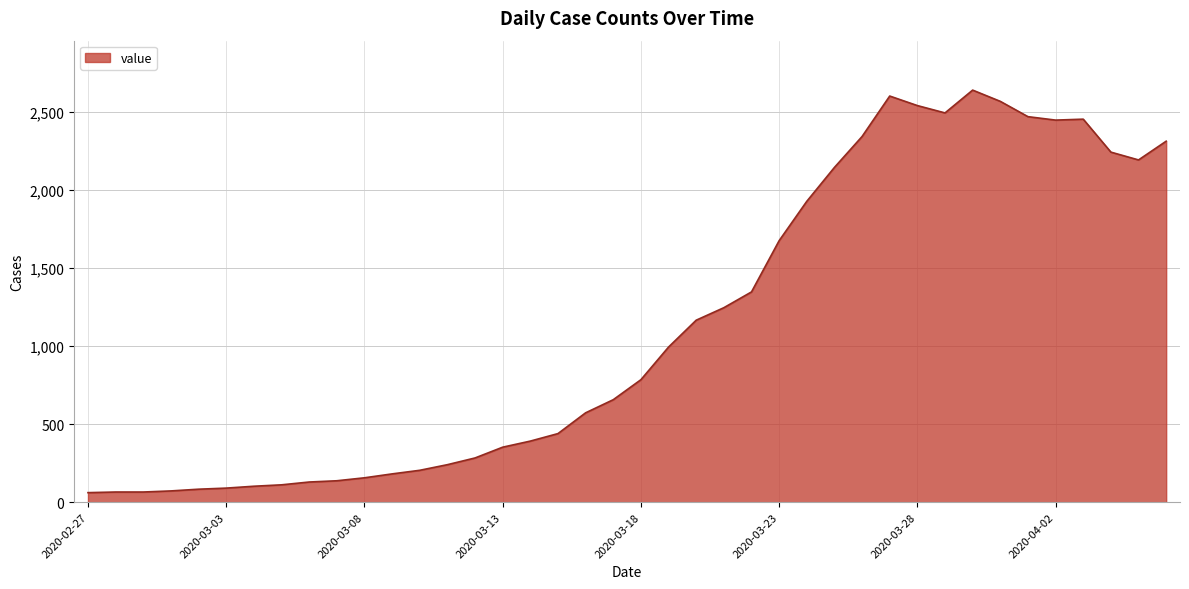

What is the difference between the maximum and minimum values?

2577